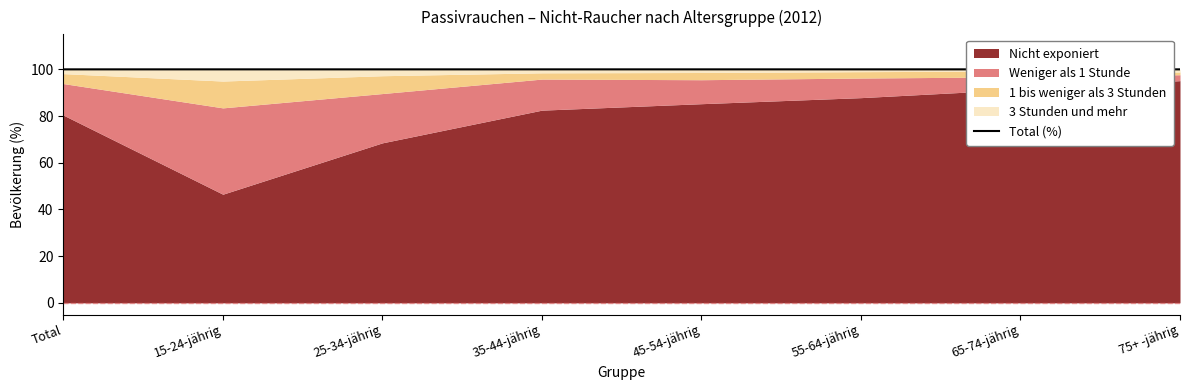

Reading left to right, list all the values displayed in this chart.

Total=100.0	15-24-jährig=100.0	25-34-jährig=100.0	35-44-jährig=100.0	45-54-jährig=100.0	55-64-jährig=100.0	65-74-jährig=100.0	75+ -jährig=100.0